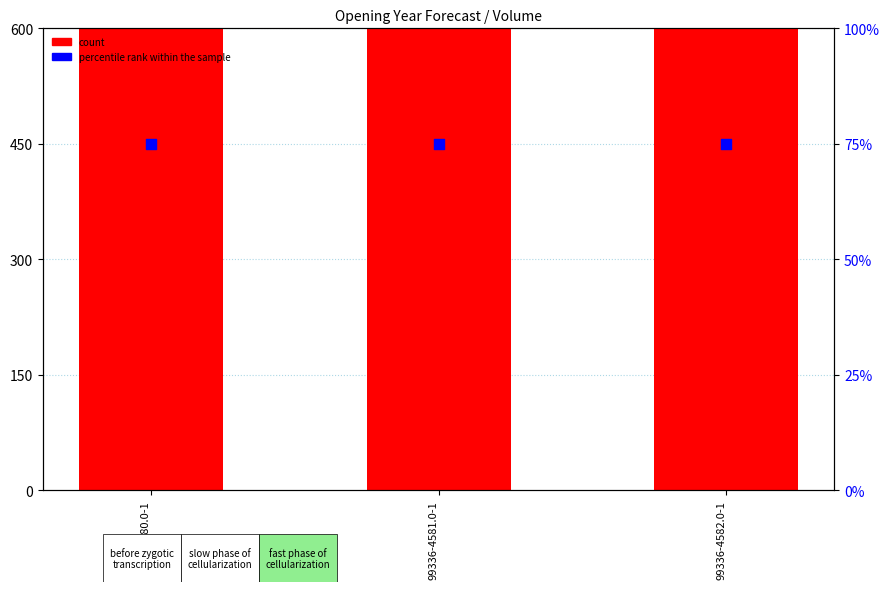

At how many categories does at least one series exceed 7684?

3